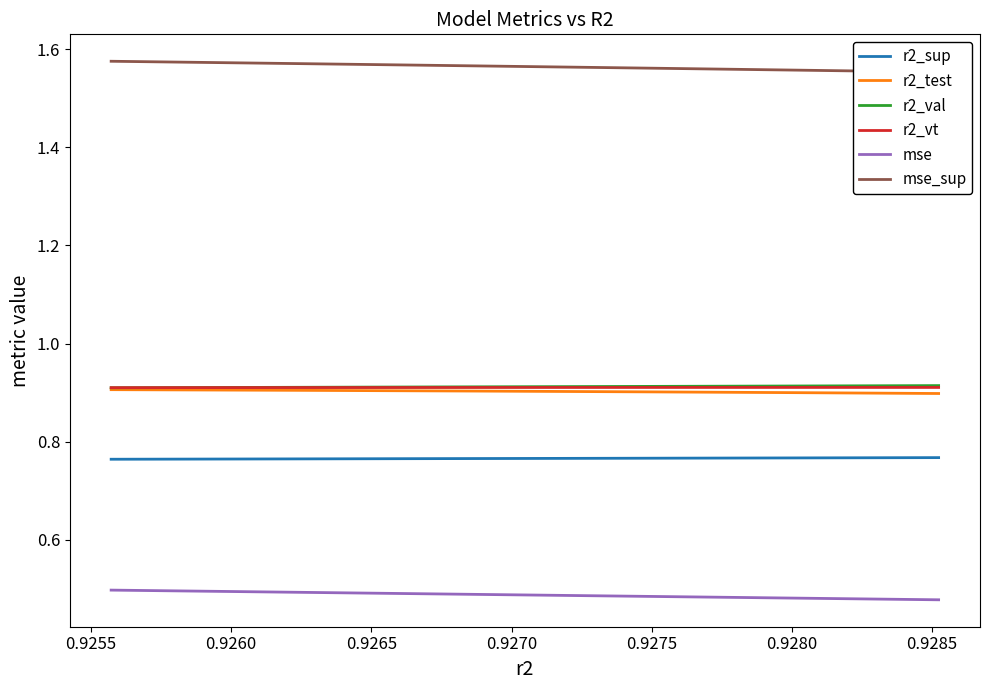

Does the chart display data point markers on the line(s)?

No